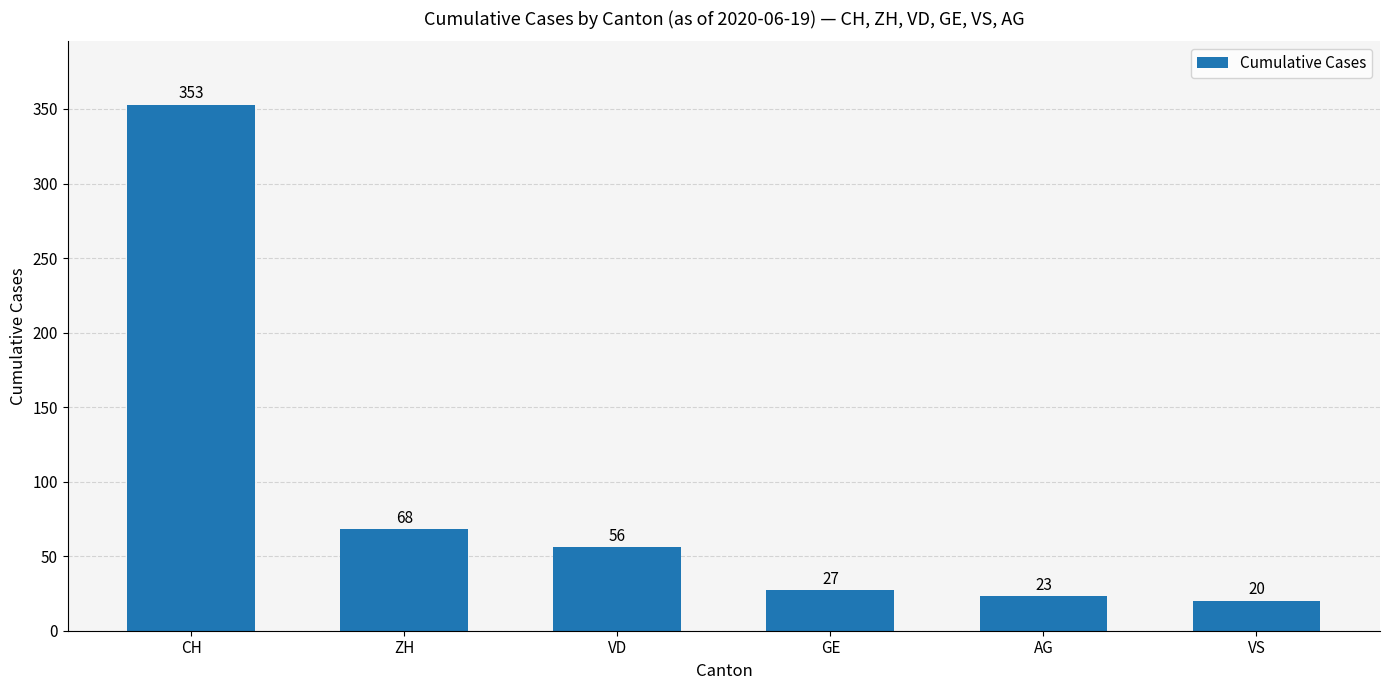

The value at CH is 353. True or false?

True